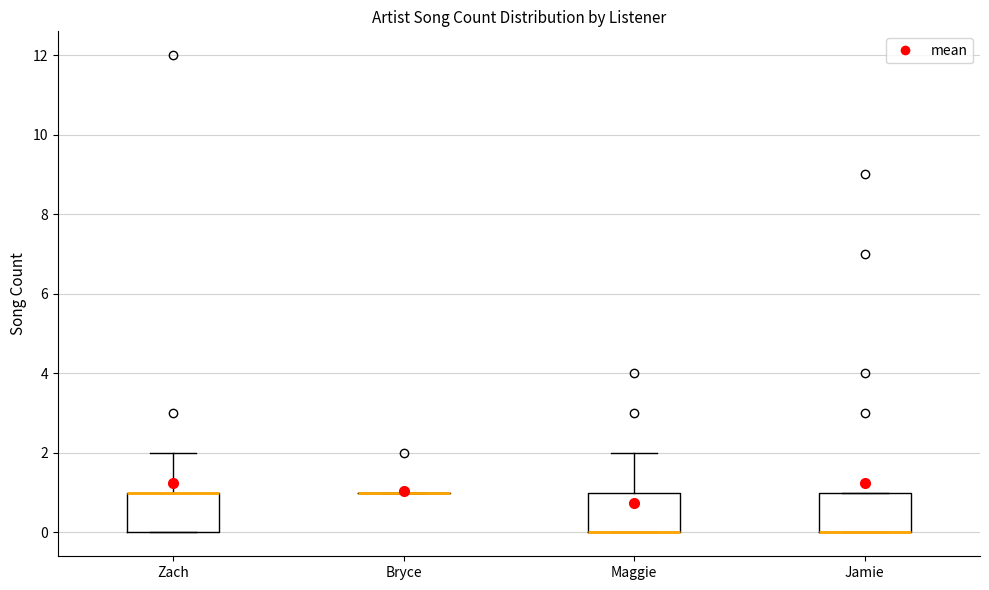

Reading left to right, transcribe this box plot: for each box, give where its median line is, the range the box spans, and where its two whiskers end, as read against the y-axis. The values are not printed on the chart, so give them approximately, as read against the axis.

Zach: median 1 (drawn on the box's upper edge), box 0 to 1, whiskers 0 to 2
Bryce: box collapsed to a line at 1, whiskers 1 to 1
Maggie: median 0 (drawn on the box's lower edge), box 0 to 1, whiskers 0 to 2
Jamie: median 0 (drawn on the box's lower edge), box 0 to 1, whiskers 0 to 1